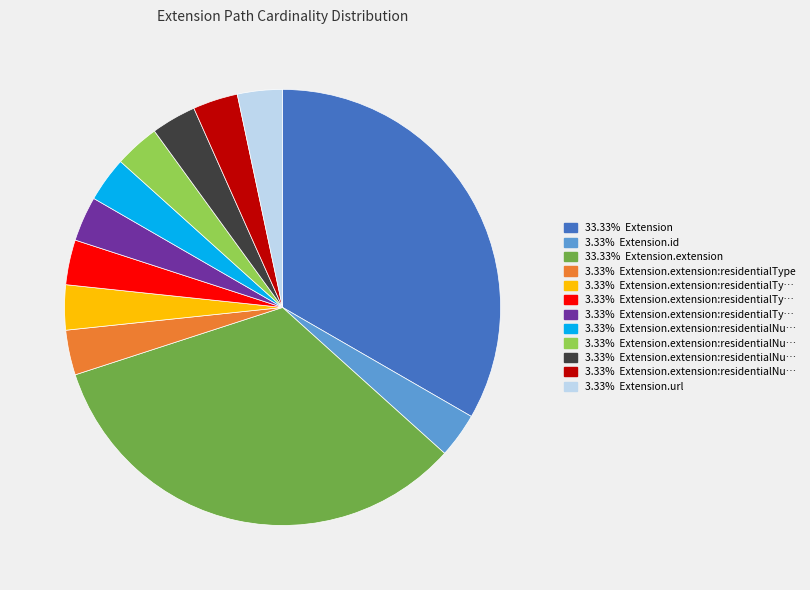

How many segments does this pie chart have?

12